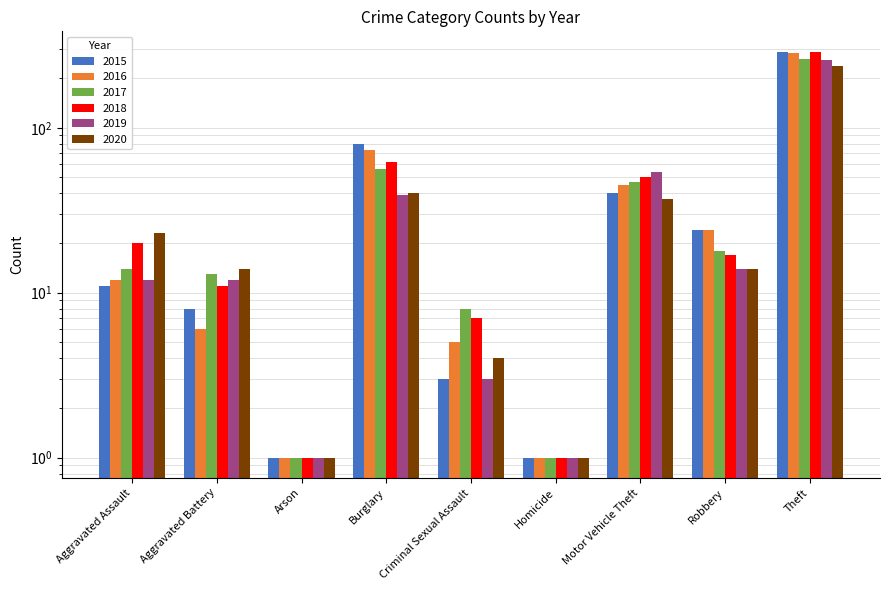

How many bars are there in total?

54